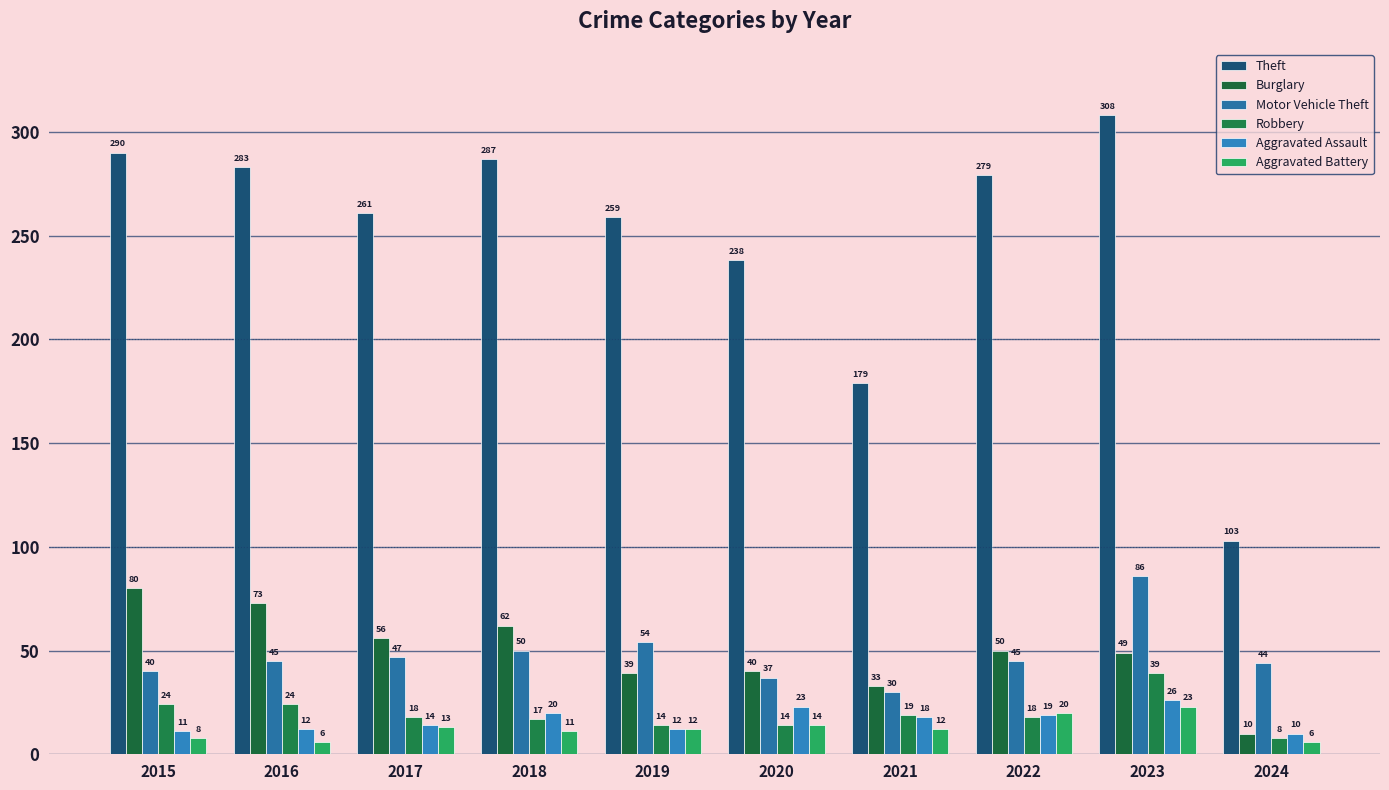

Which series changed the most between 2020 and 2024?

Theft